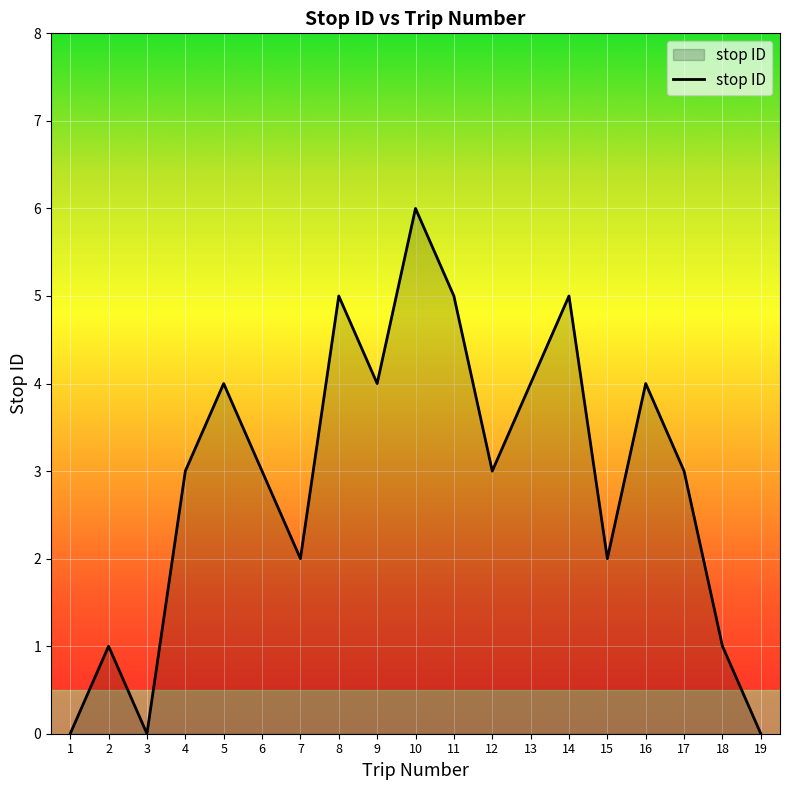

The value at 17 is 3. True or false?

True